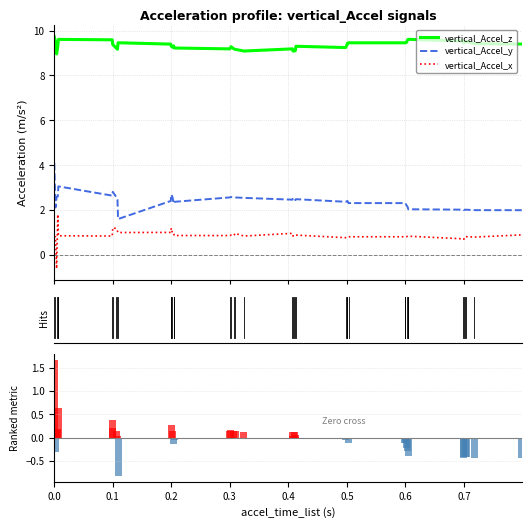

Count the number of data series in this chart.

4